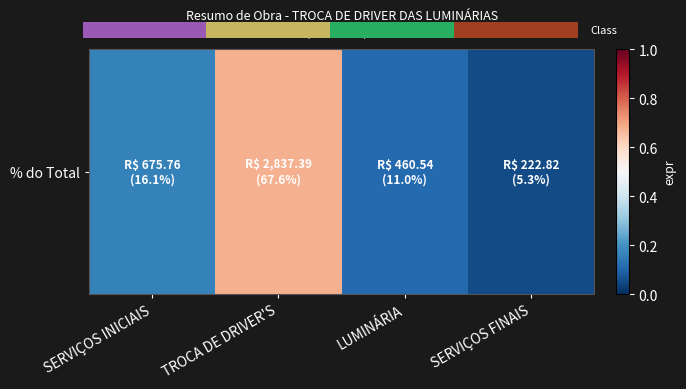

List the labels in order of value, largest first.

TROCA DE DRIVER'S, SERVIÇOS INICIAIS, LUMINÁRIA, SERVIÇOS FINAIS